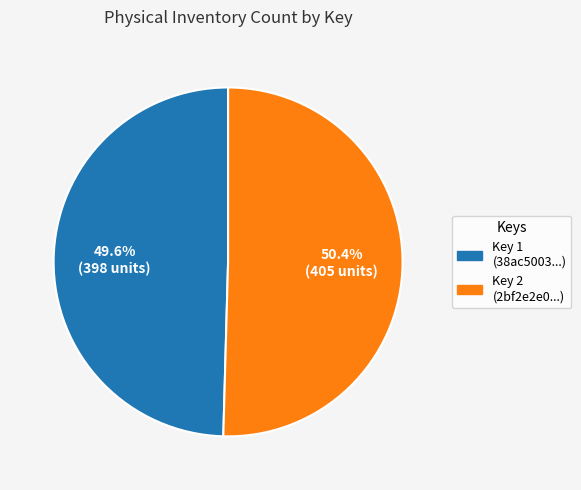

Is there any slice that represents more than half of the pie?

Yes